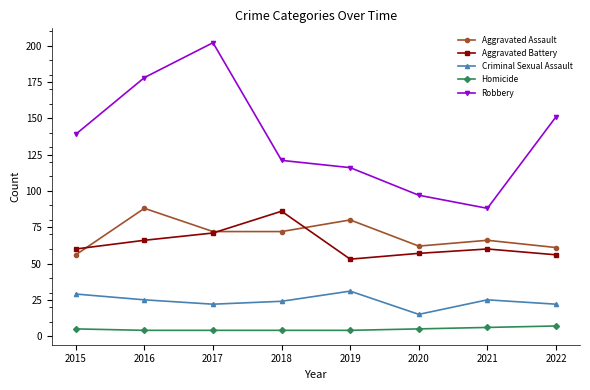

At which category does Aggravated Battery reach its first local peak?

2018